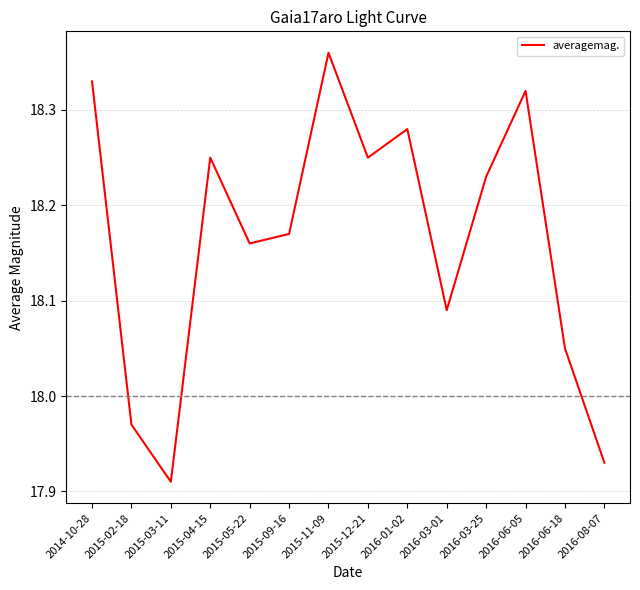

Is it true that the value at 2016-03-01 is 10.4?

False